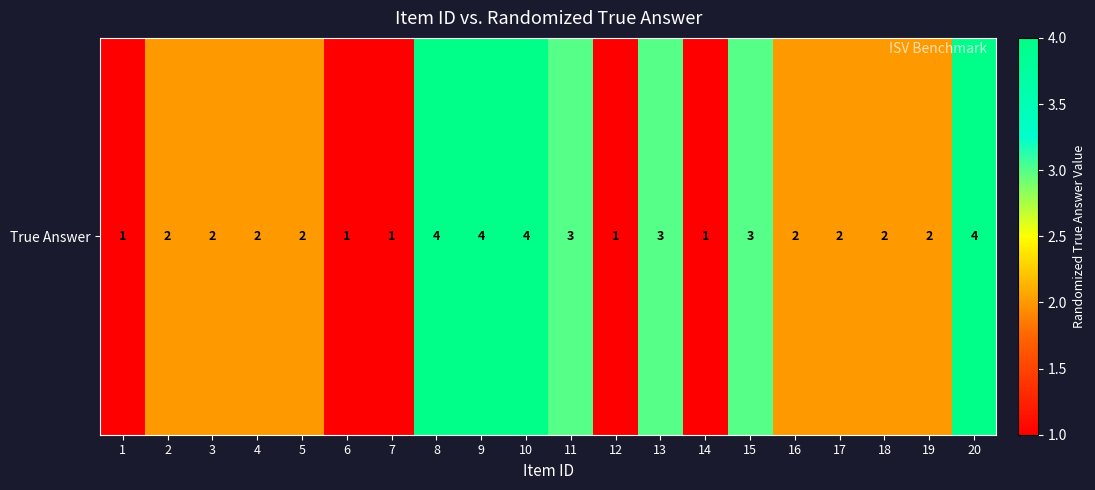

Reading left to right, what are all the values shown in this chart?

1=1	2=2	3=2	4=2	5=2	6=1	7=1	8=4	9=4	10=4	11=3	12=1	13=3	14=1	15=3	16=2	17=2	18=2	19=2	20=4